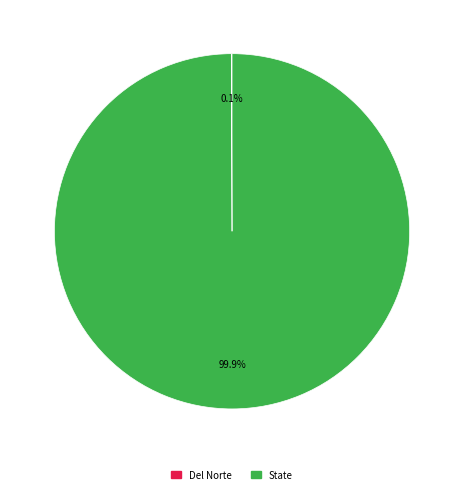

What is the majority slice?

State